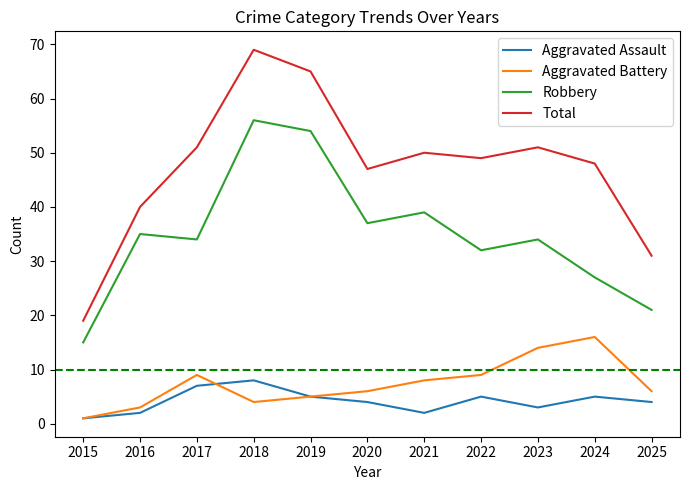

True or false: Total has more than 1 points higher than both neighbors.

True